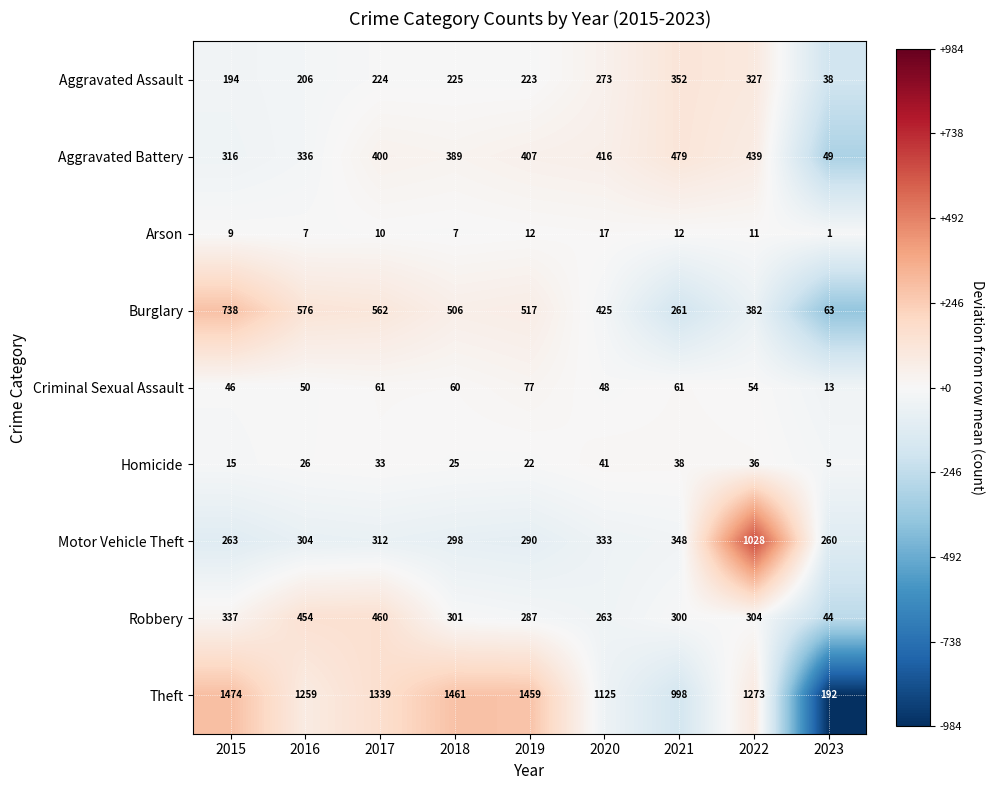

Between 2015 and 2018, which series saw the biggest shift?

Burglary